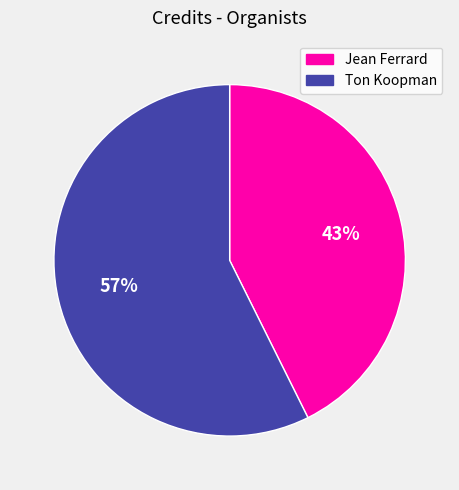

Between Jean Ferrard and Ton Koopman, which is larger?

Ton Koopman